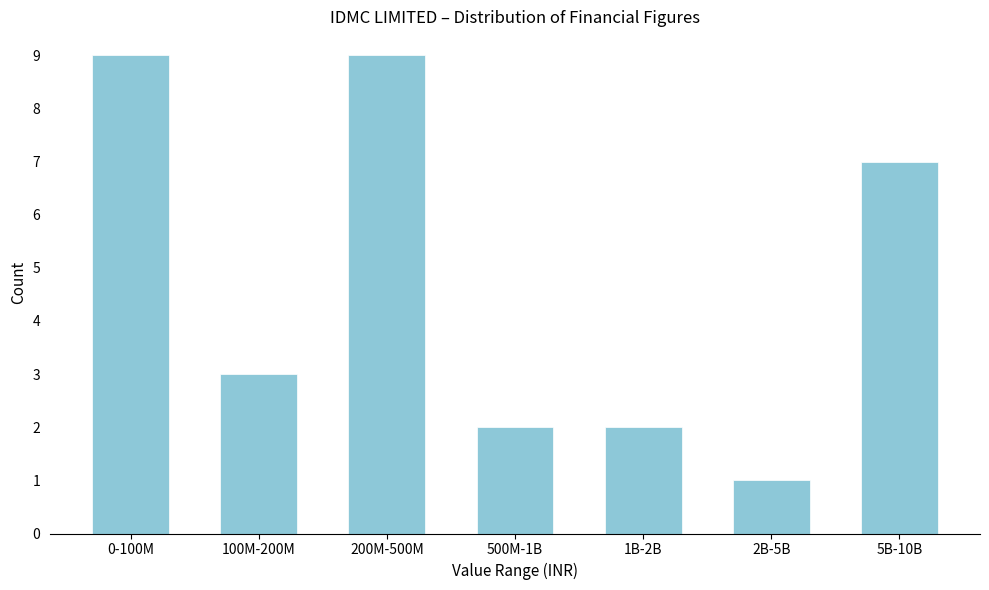

Reading left to right, extract all data points from this chart.

9	3	9	2	2	1	7